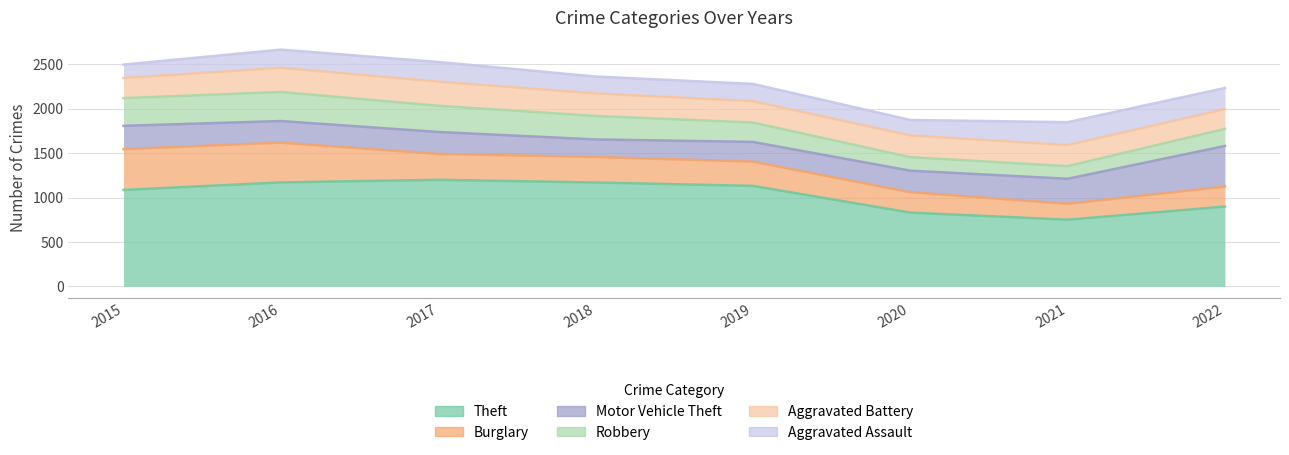

True or false: Robbery and Motor Vehicle Theft intersect in this chart.

True